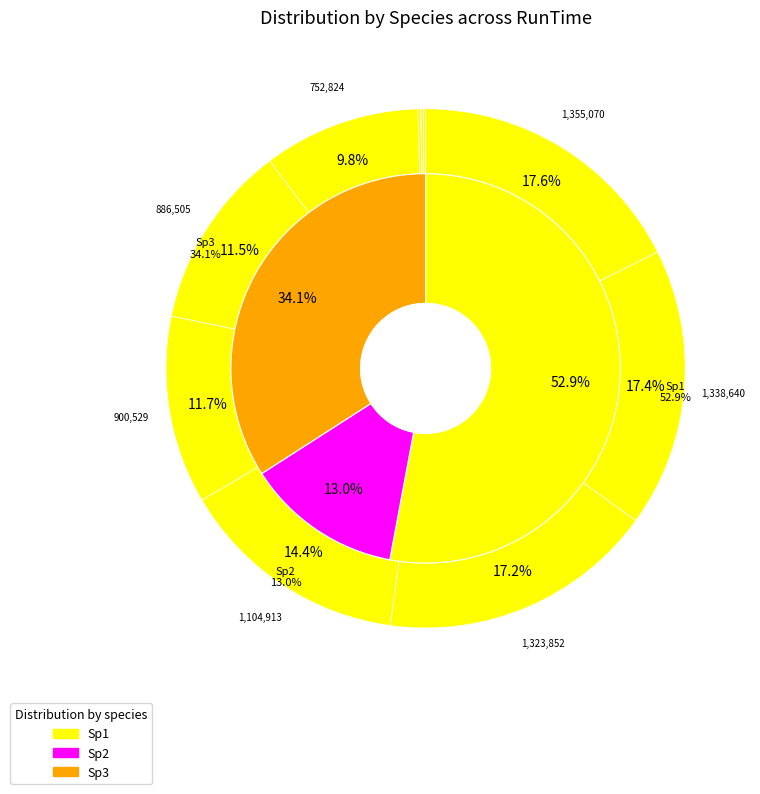

Does 1 represent more than half of the total?

No